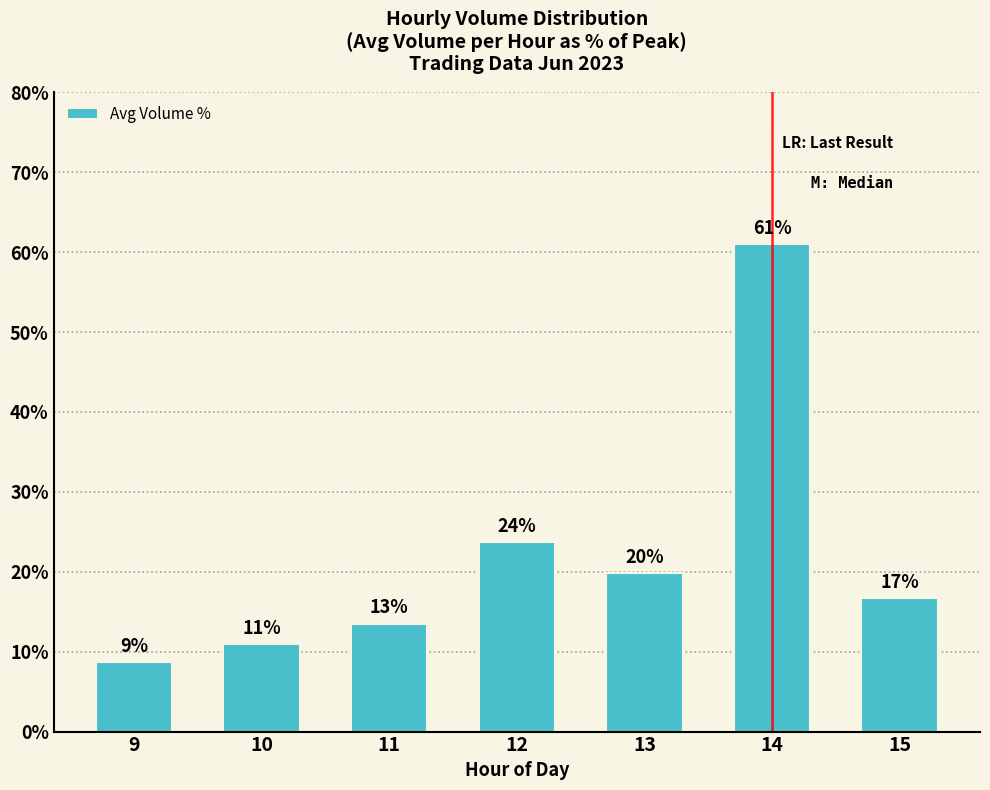

Between 13 and 11, which is larger?

13